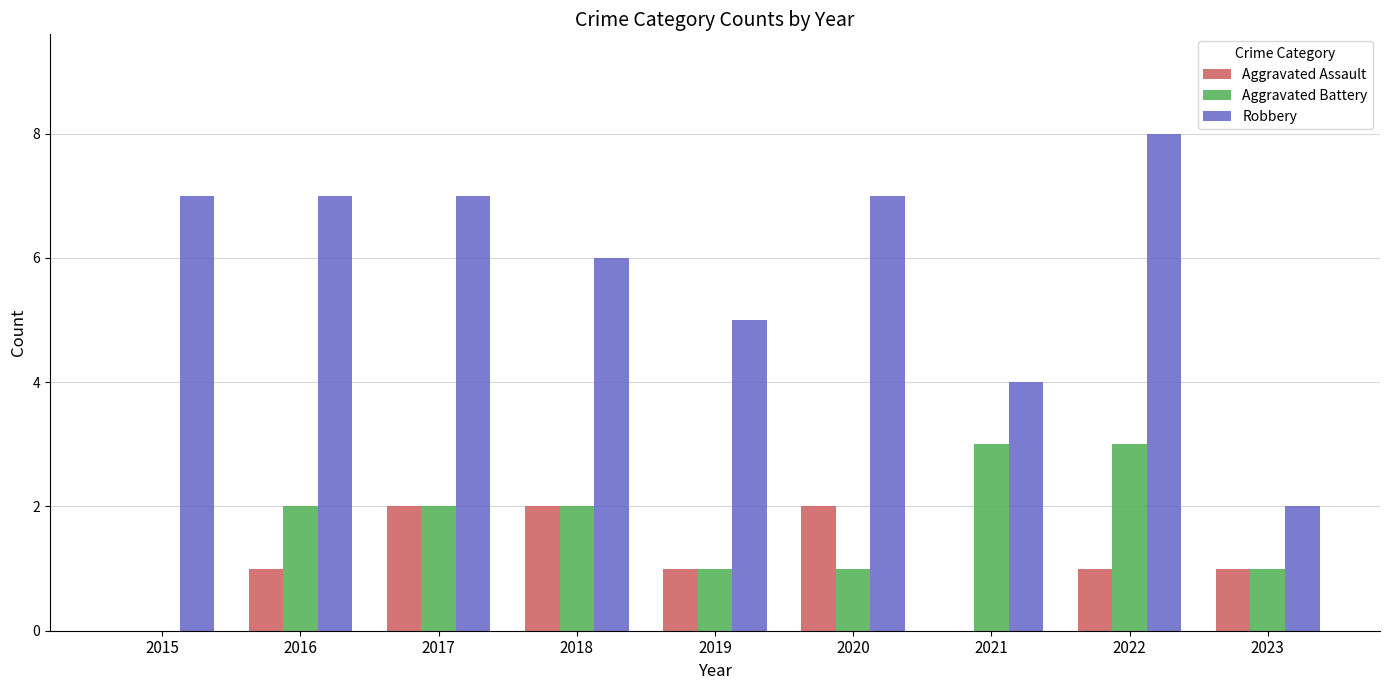

What is the sum of the Robbery values at 2016 and 2023?

9